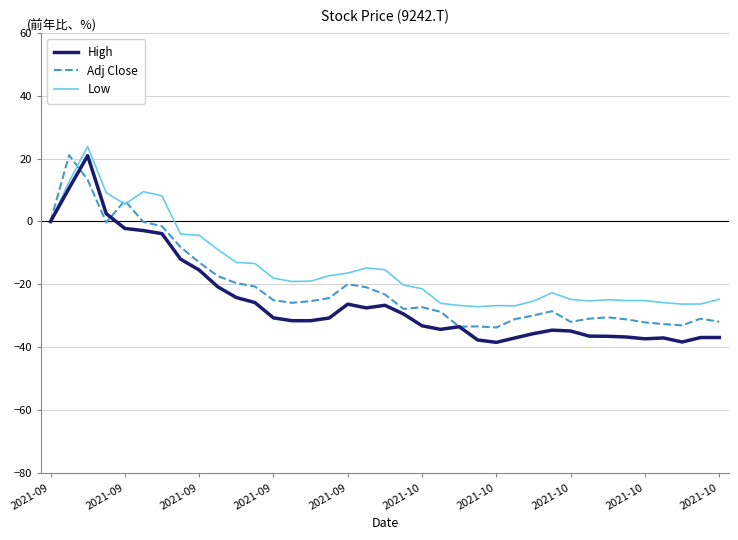

List the series in order of their overall mean, lowest first.

High, Adj Close, Low